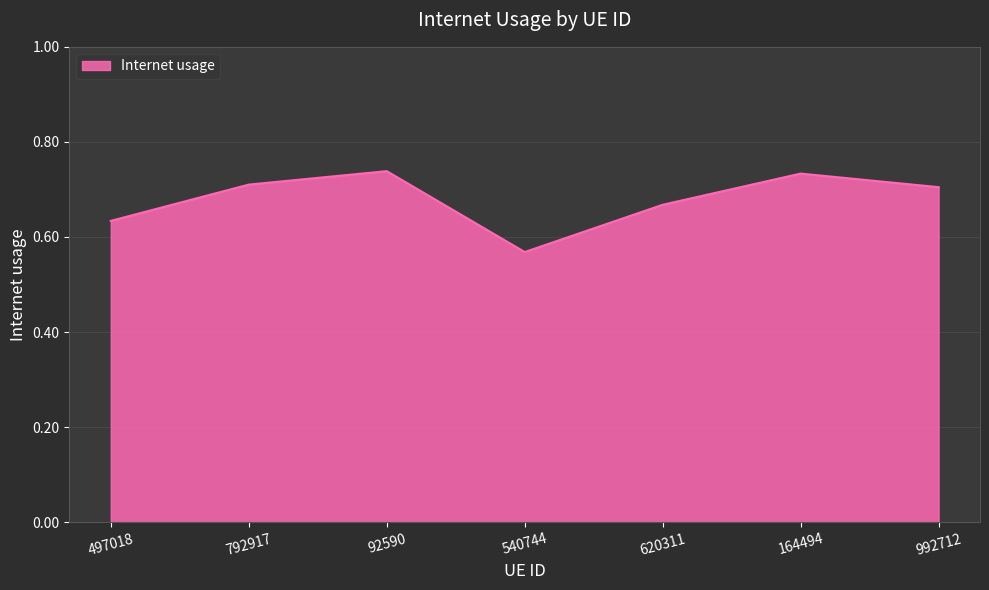

How many lines are shown in the chart?

1